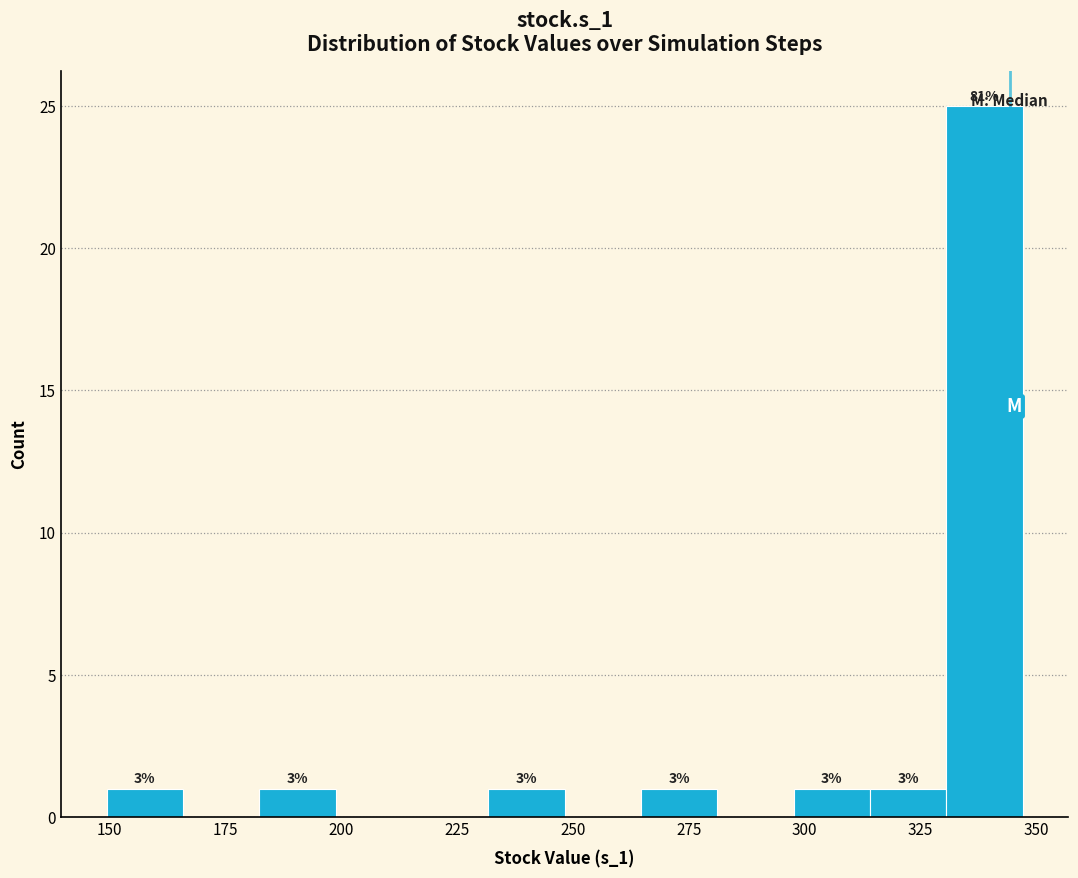

Around what value on the x-axis is the tallest bar? Give the approximate position of its centre, as read against the axis.

340